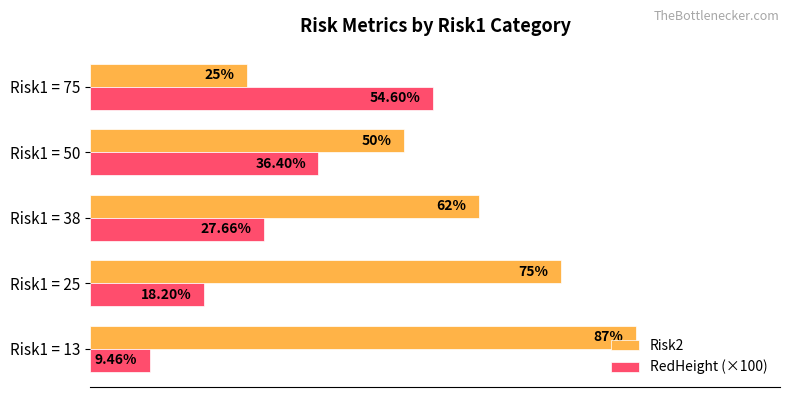

Rank the categories by Risk2 value from lowest to highest.

Risk1 = 75, Risk1 = 50, Risk1 = 38, Risk1 = 25, Risk1 = 13